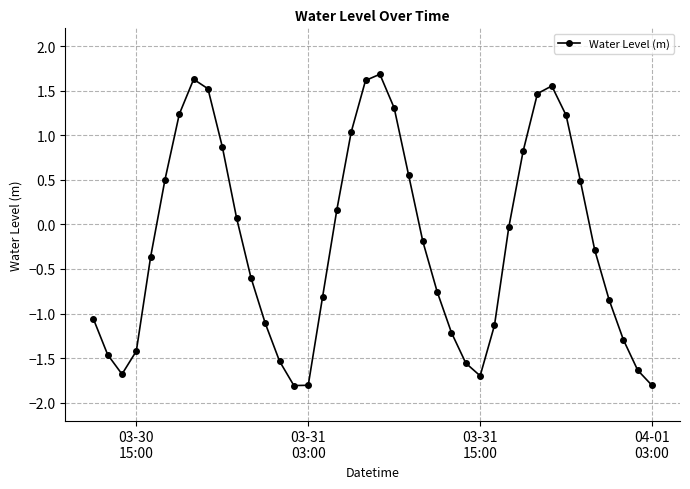

What is the smallest value displayed?

-1.8